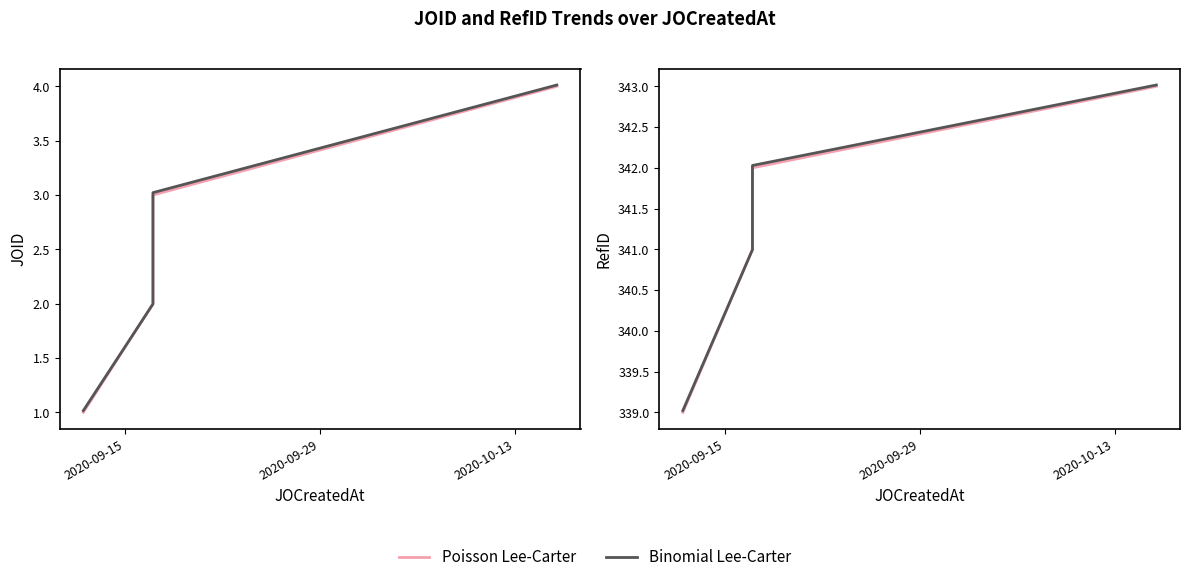

The value of Poisson Lee-Carter at 2020-09-29 is 601.1. True or false?

False